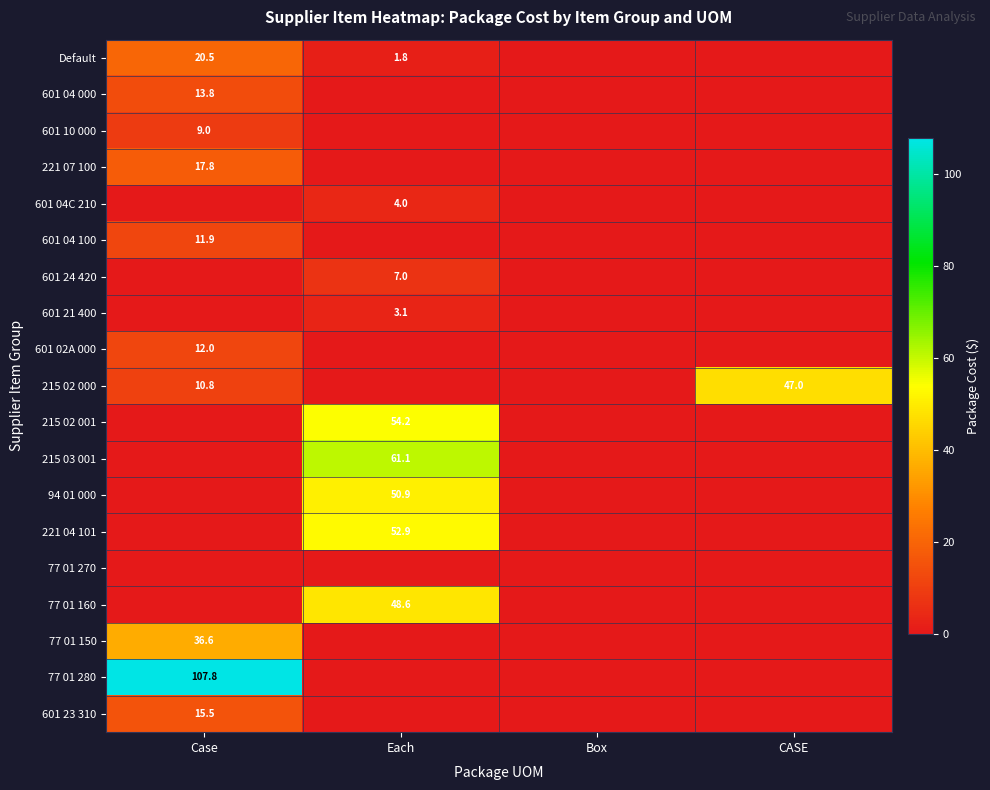

Is it true that 601 24 420 equals 7.0 at Each?

True